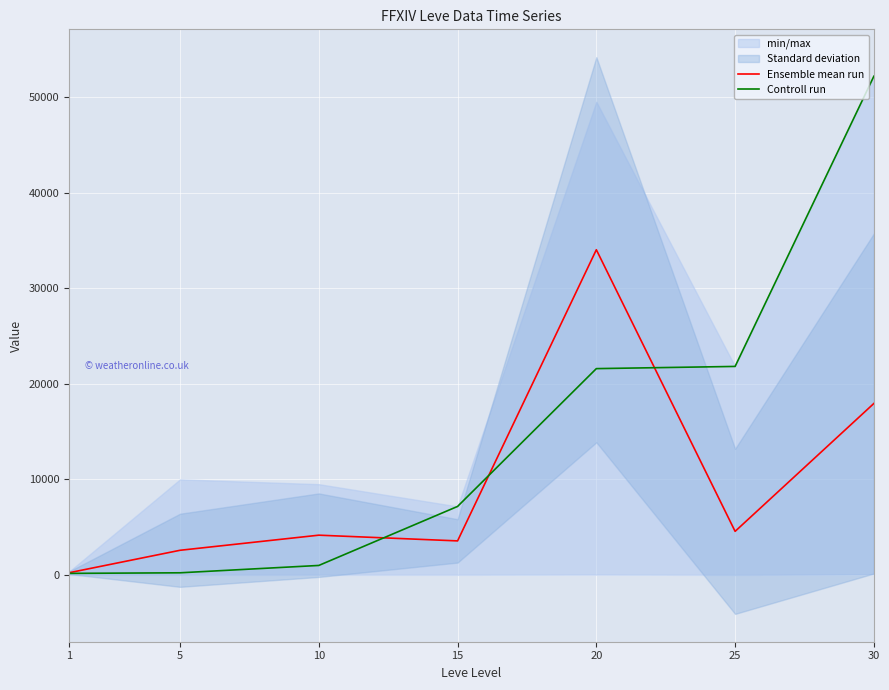

Reading left to right, transcribe all the data shown in this chart.

Ensemble mean run: 224.6	2577.6	4159.8	3560.6	34049.4	4560.2	17951.4
Controll run: 160.0	220.0	990.0	7170.0	21600.0	21830.0	52220.0